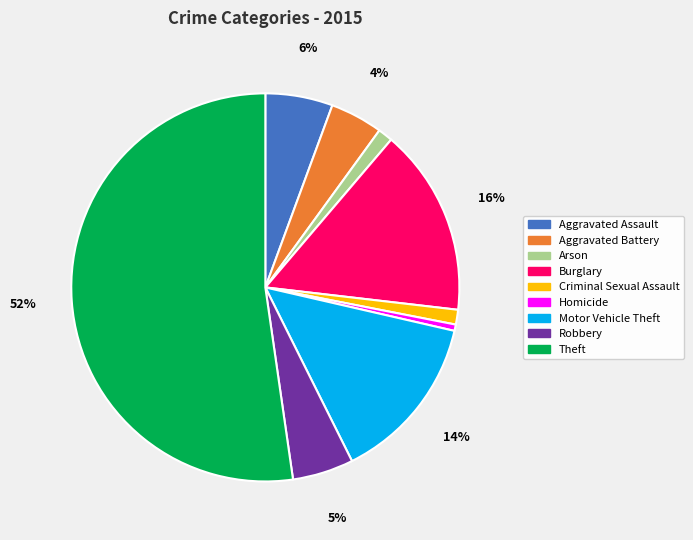

Is Theft the majority of the pie?

Yes